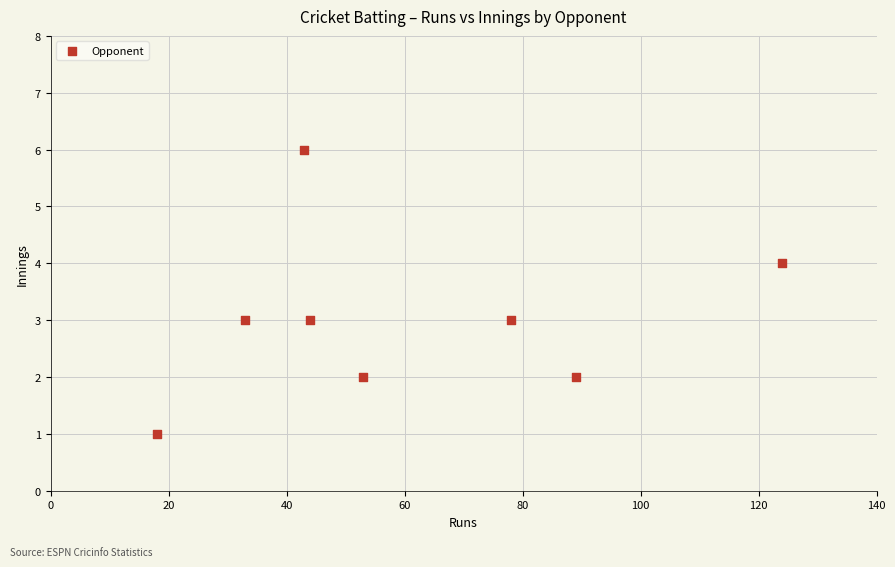

What is the average X value?

60